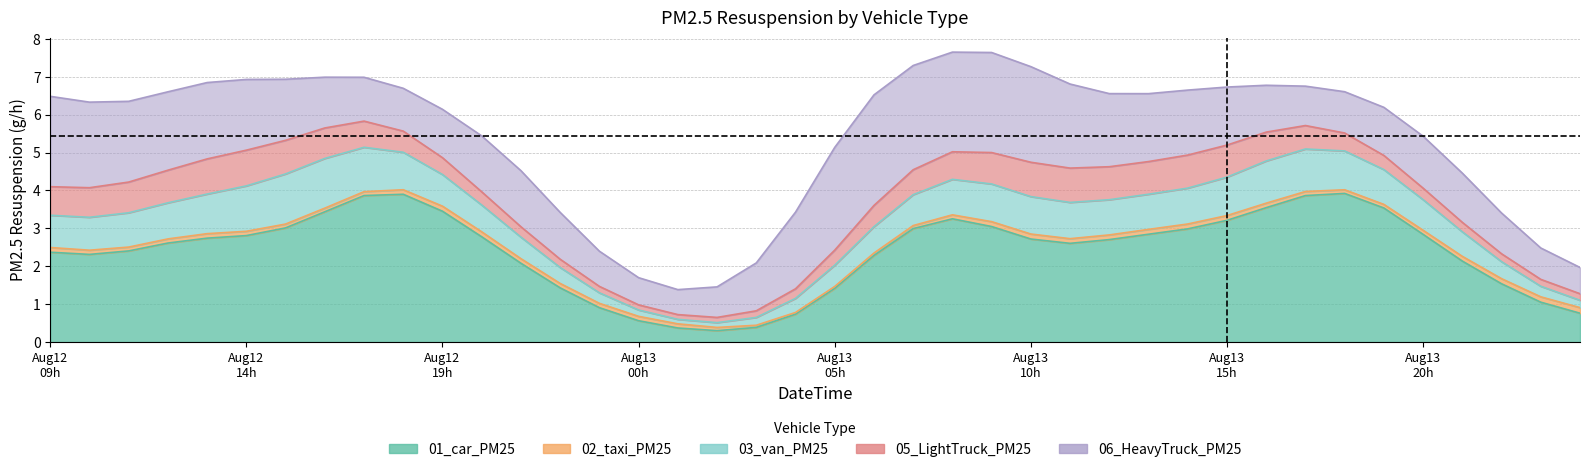

Which category has the lowest value in the 01_car_PM25 series?

2024081303